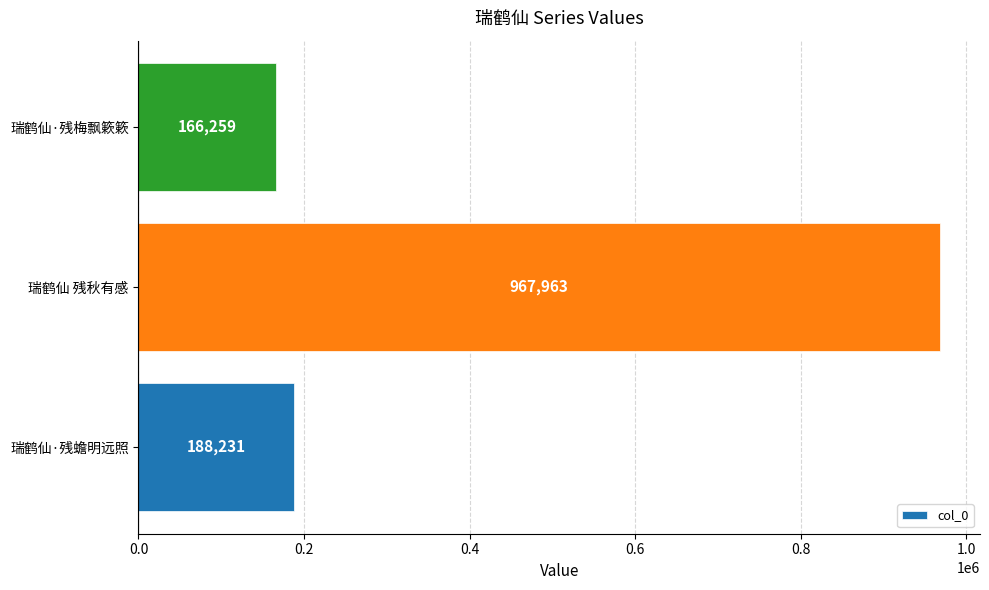

What is the maximum value shown in the chart?

967963